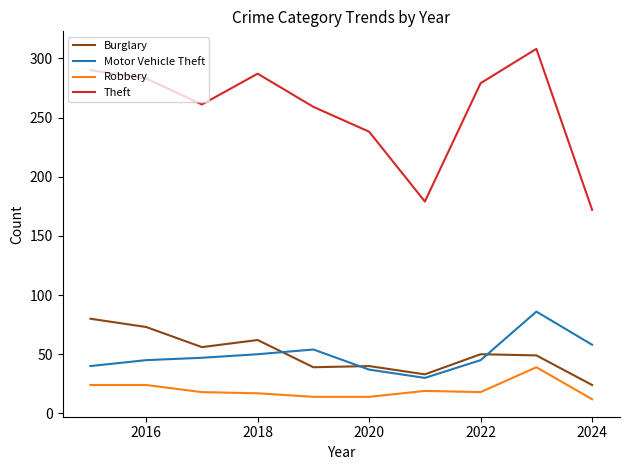

What is the highest value of the Burglary series?

80